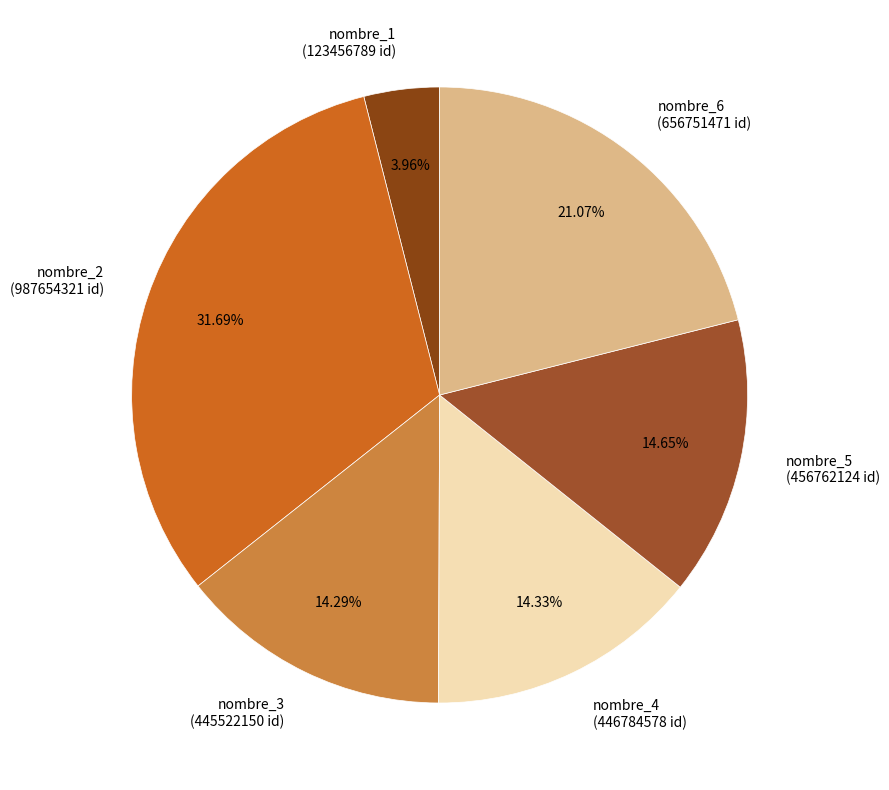

What percentage is the nombre_5 slice, to the nearest percent?

15%